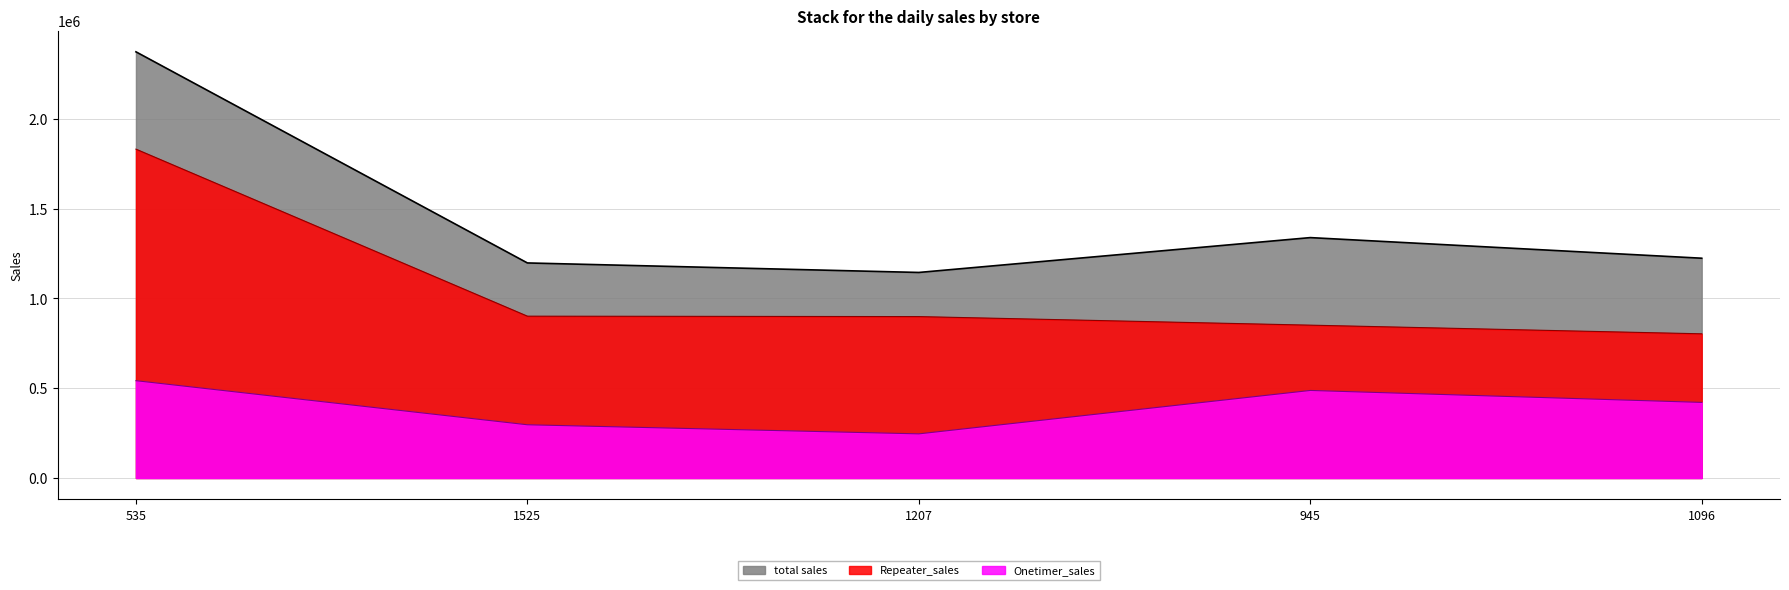

At which category does total sales reach its first local peak?

945